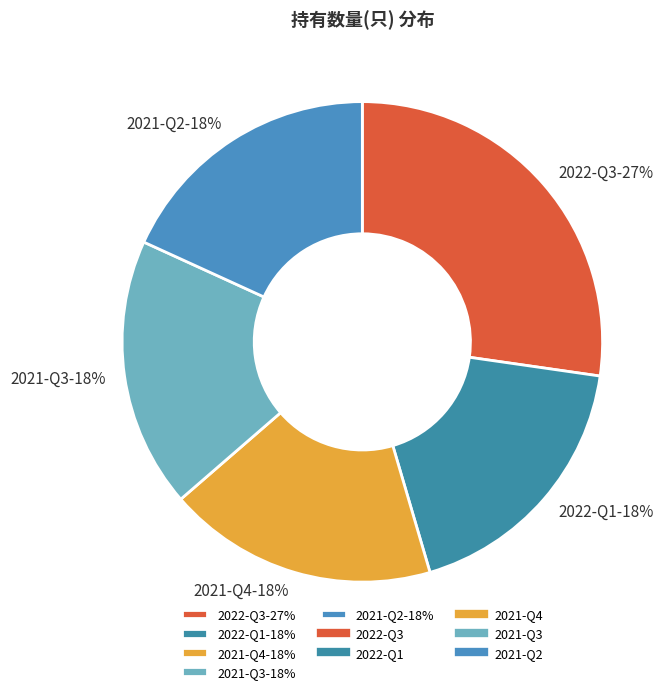

Do 2021-Q4-18% and 2022-Q3-27% together represent more than half of the pie?

No